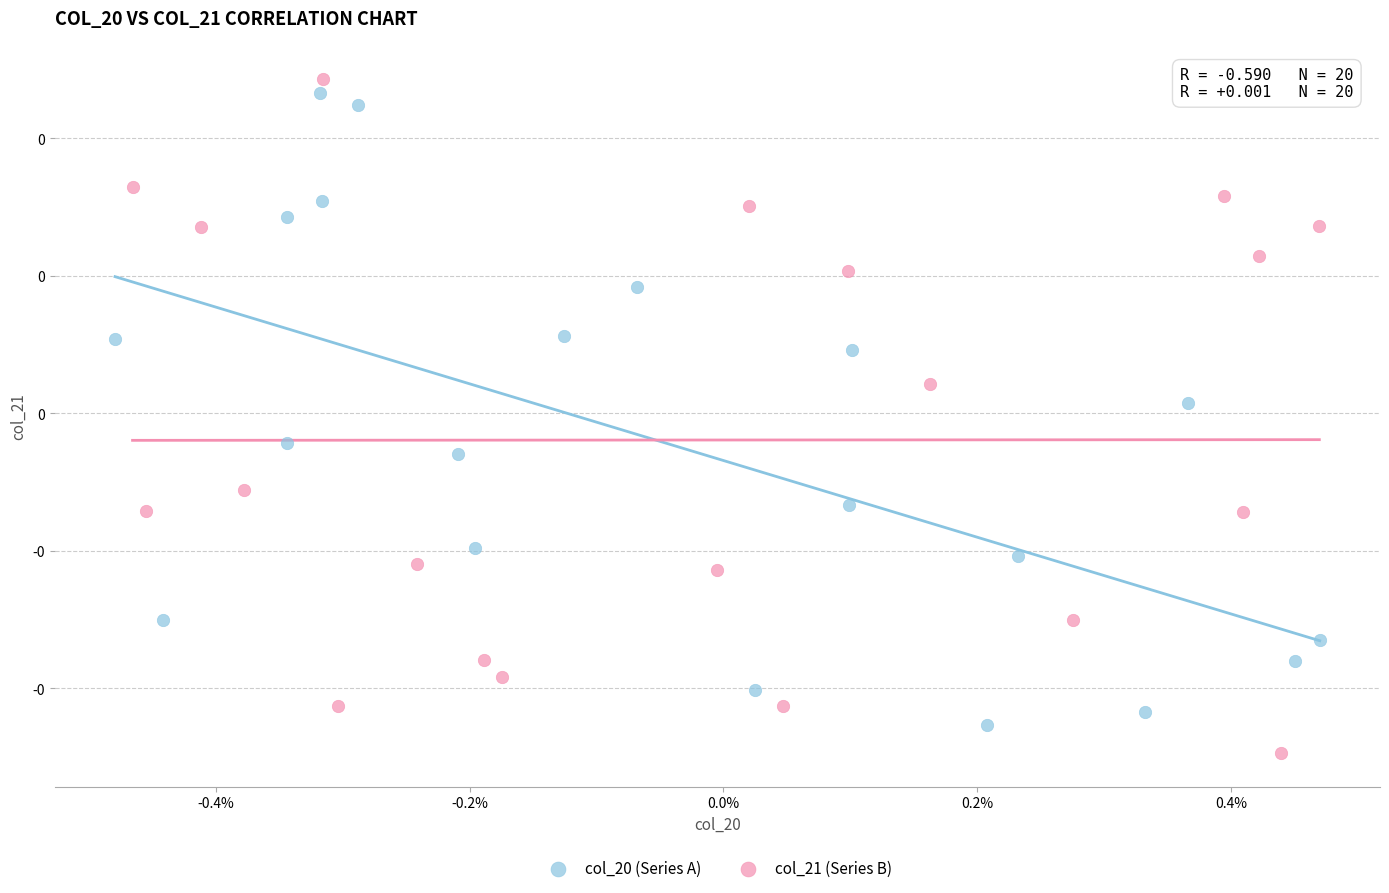

Which series reaches the minimum Y coordinate?

col_21 (Series B)